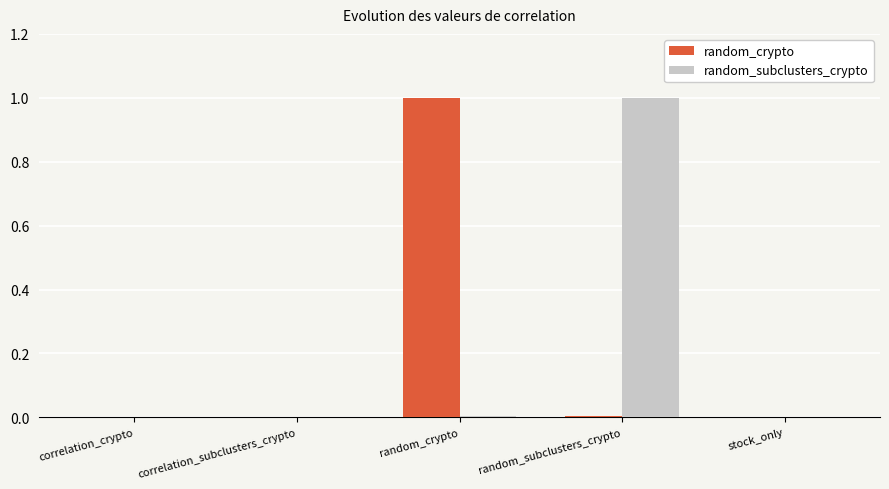

The random_crypto series shows 0.0 at stock_only. True or false?

True